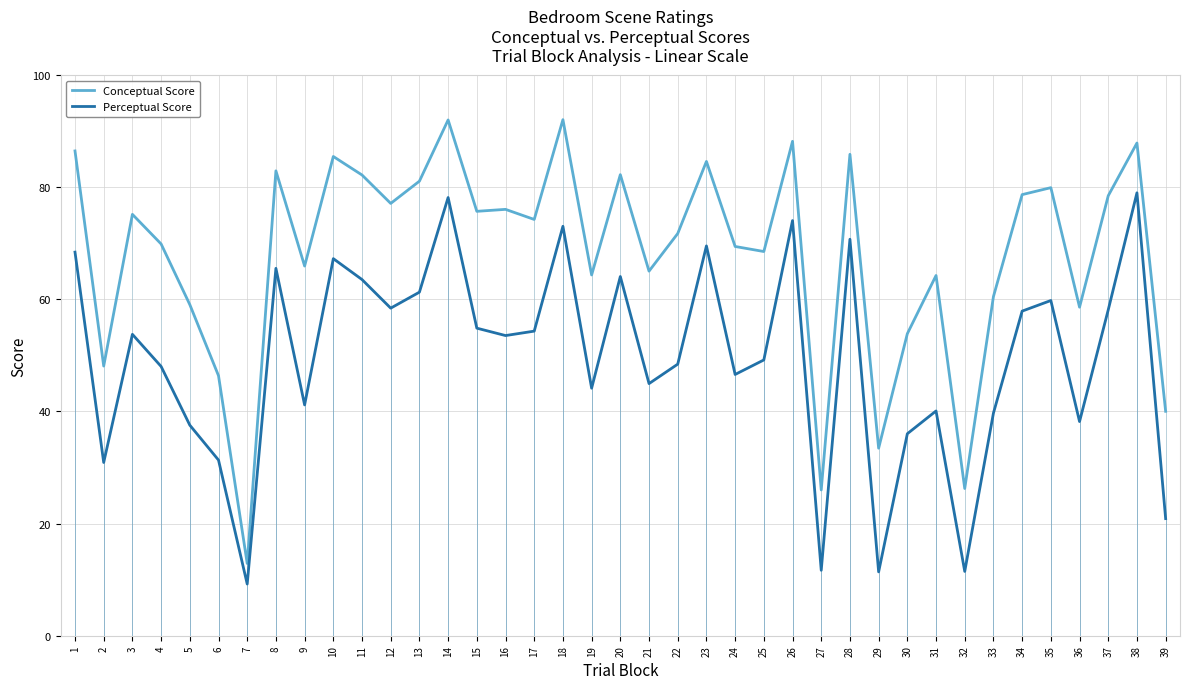

What is the difference between the highest and lowest values at 3?

21.4